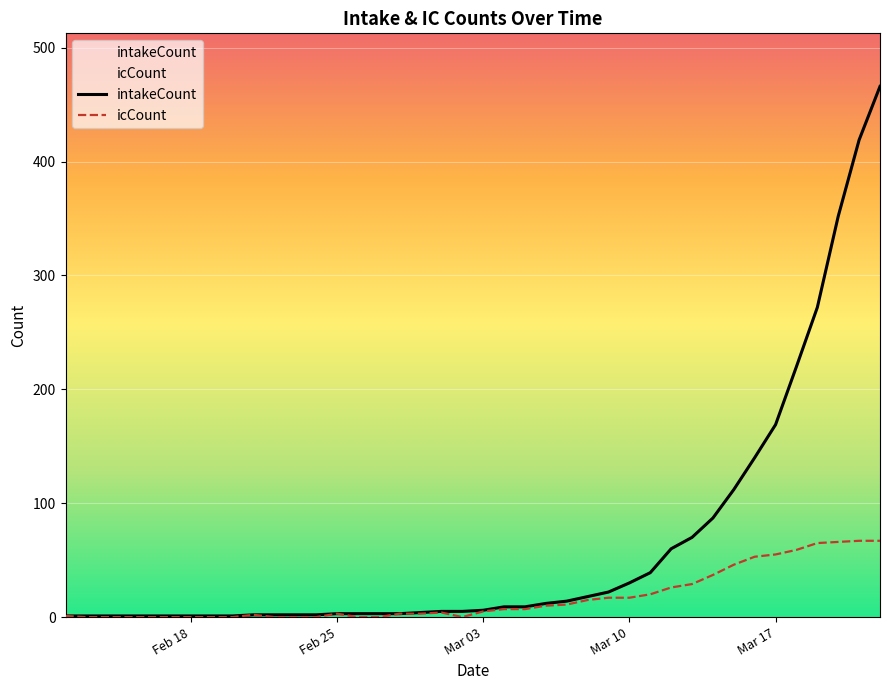

List the series in order of their overall mean, highest first.

intakeCount, icCount